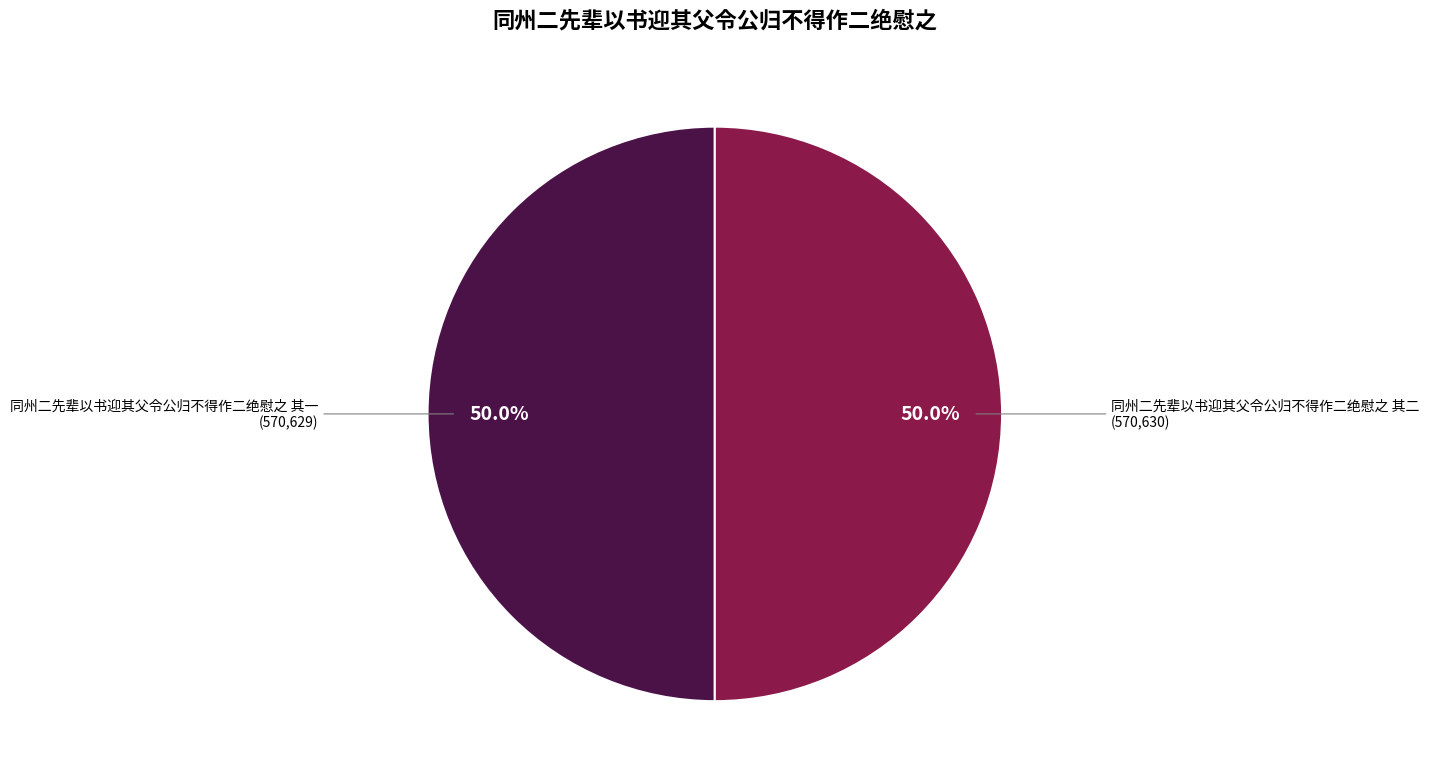

What is the majority slice?

同州二先辈以书迎其父令公归不得作二绝慰之 其二